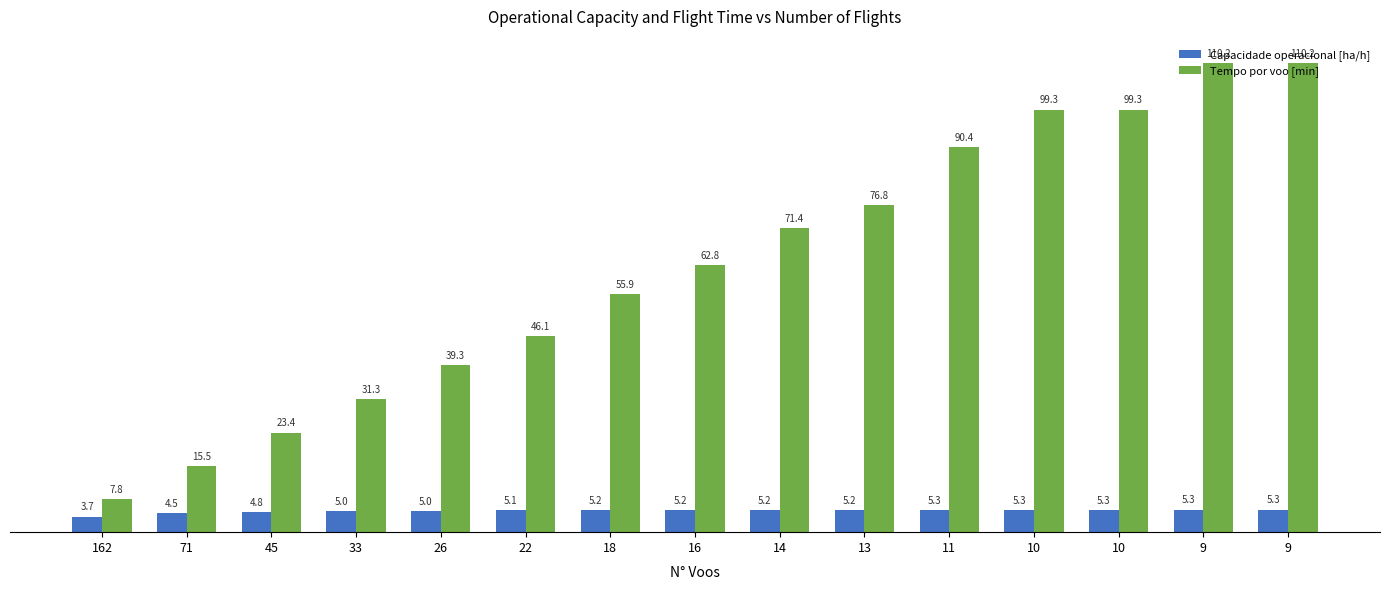

How many bars are there in each group?

2